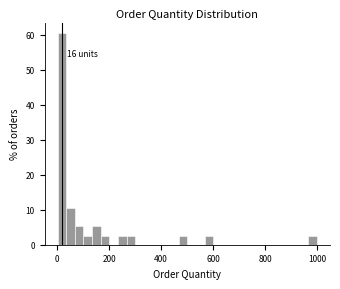

Around what value on the x-axis is the tallest bar? Give the approximate position of its centre, as read against the axis.

20